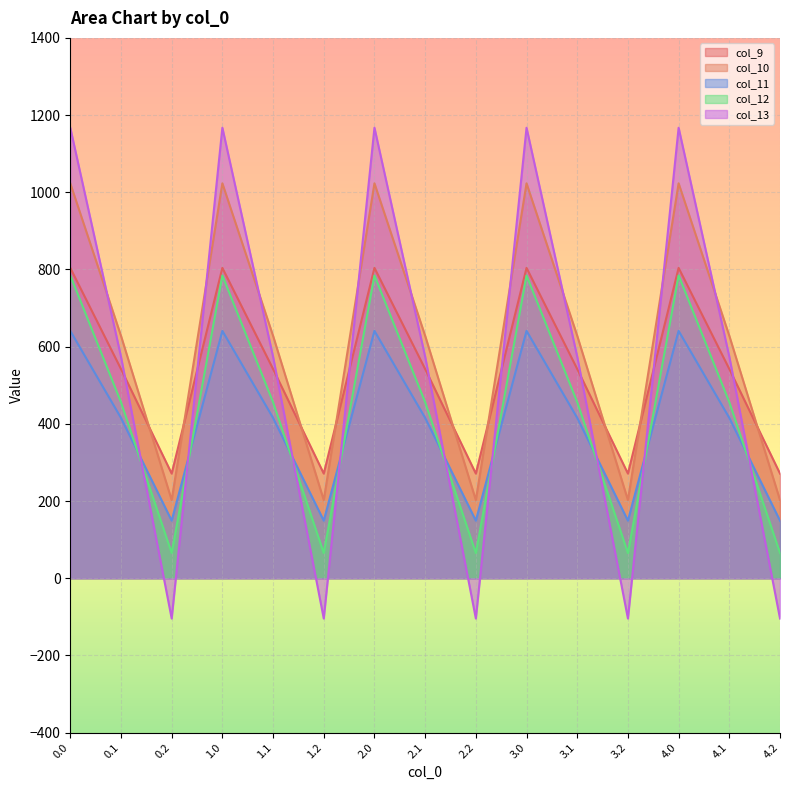

Reading left to right, transcribe all the data shown in this chart.

col_9: 0.0=804.0	0.1=542.1	0.2=271.1	1.0=804.0	1.1=542.1	1.2=271.1	2.0=804.0	2.1=542.1	2.2=271.1	3.0=804.0	3.1=542.1	3.2=271.1	4.0=804.0	4.1=542.1	4.2=271.1
col_10: 0.0=1023.2	0.1=628.1	0.2=202.5	1.0=1023.2	1.1=628.1	1.2=202.5	2.0=1023.2	2.1=628.1	2.2=202.5	3.0=1023.2	3.1=628.1	3.2=202.5	4.0=1023.2	4.1=628.1	4.2=202.5
col_11: 0.0=640.9	0.1=415.4	0.2=149.1	1.0=640.9	1.1=415.4	1.2=149.1	2.0=640.9	2.1=415.4	2.2=149.1	3.0=640.9	3.1=415.4	3.2=149.1	4.0=640.9	4.1=415.4	4.2=149.1
col_12: 0.0=784.4	0.1=456.1	0.2=65.2	1.0=784.4	1.1=456.1	1.2=65.2	2.0=784.4	2.1=456.1	2.2=65.2	3.0=784.4	3.1=456.1	3.2=65.2	4.0=784.4	4.1=456.1	4.2=65.2
col_13: 0.0=1167.2	0.1=574.0	0.2=-104.4	1.0=1167.2	1.1=574.0	1.2=-104.4	2.0=1167.2	2.1=574.0	2.2=-104.4	3.0=1167.2	3.1=574.0	3.2=-104.4	4.0=1167.2	4.1=574.0	4.2=-104.4